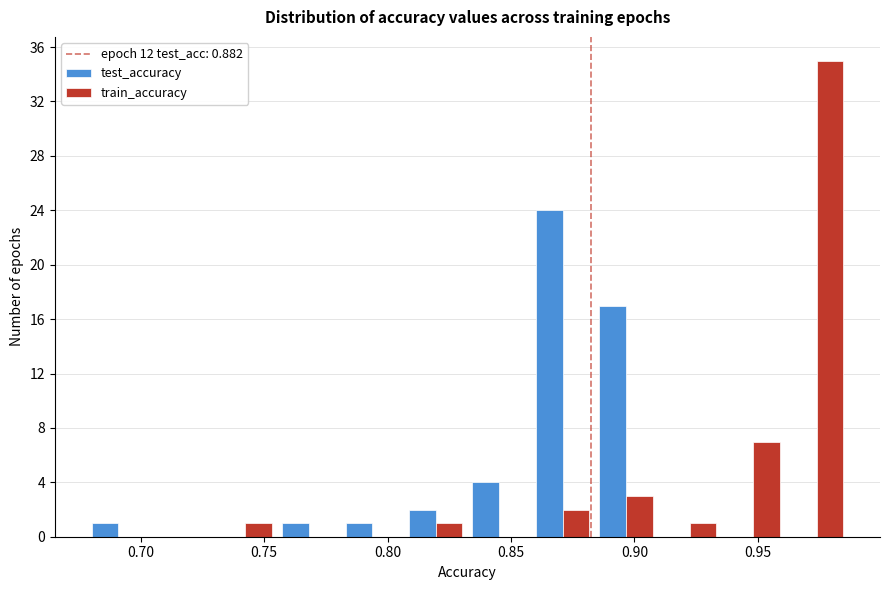

Reading left to right, list every range on the x-axis with the height of the bar of each series over it. Neither the bar edges nor the heights are printed on the chart, so give them approximately, as read against the axes.

0.680 to 0.705: test_accuracy=1	train_accuracy=0
0.705 to 0.730: test_accuracy=0	train_accuracy=0
0.730 to 0.755: test_accuracy=0	train_accuracy=1
0.755 to 0.780: test_accuracy=1	train_accuracy=0
0.780 to 0.805: test_accuracy=1	train_accuracy=0
0.805 to 0.830: test_accuracy=2	train_accuracy=1
0.830 to 0.860: test_accuracy=4	train_accuracy=0
0.860 to 0.885: test_accuracy=24	train_accuracy=2
0.885 to 0.910: test_accuracy=17	train_accuracy=3
0.910 to 0.935: test_accuracy=0	train_accuracy=1
0.935 to 0.960: test_accuracy=0	train_accuracy=7
0.960 to 0.985: test_accuracy=0	train_accuracy=35